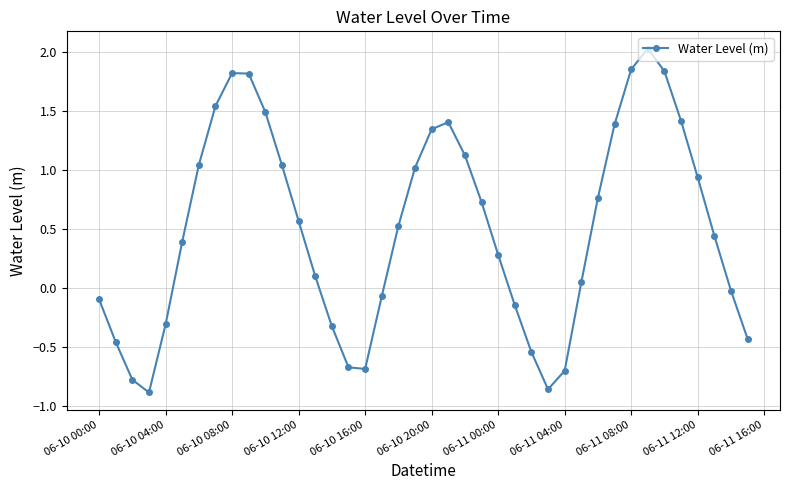

How many data points are less than 0?

15